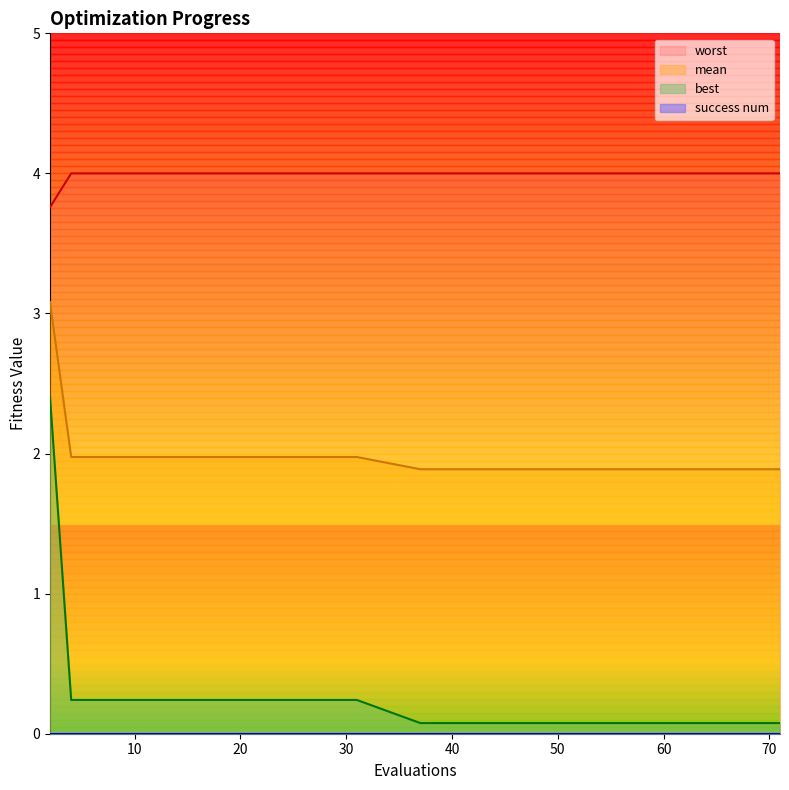

At which category is the sum across all series the highest?

2